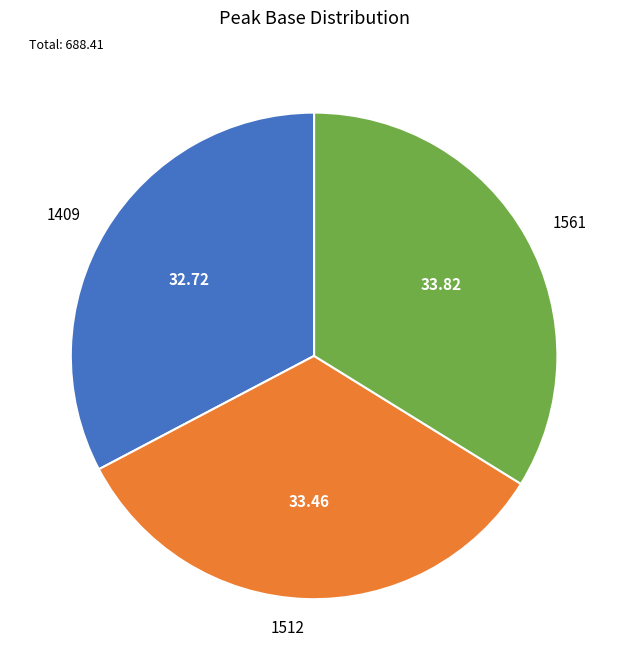

Between 1409 and 1561, which is larger?

1561